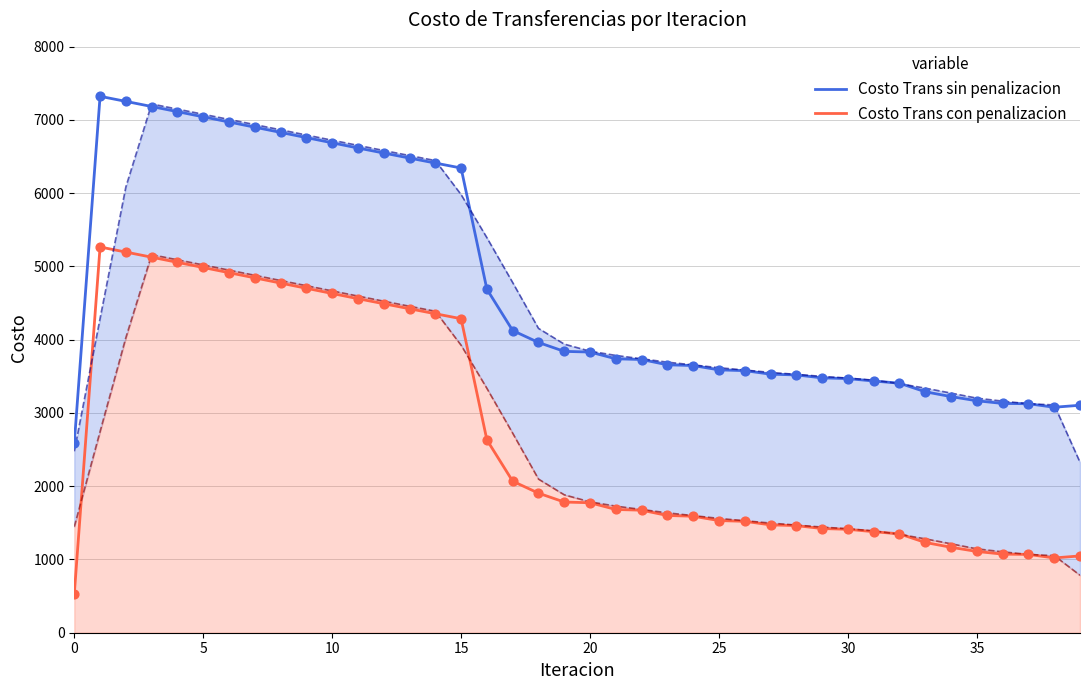

Which series reaches the minimum Y coordinate?

Costo Trans con penalizacion